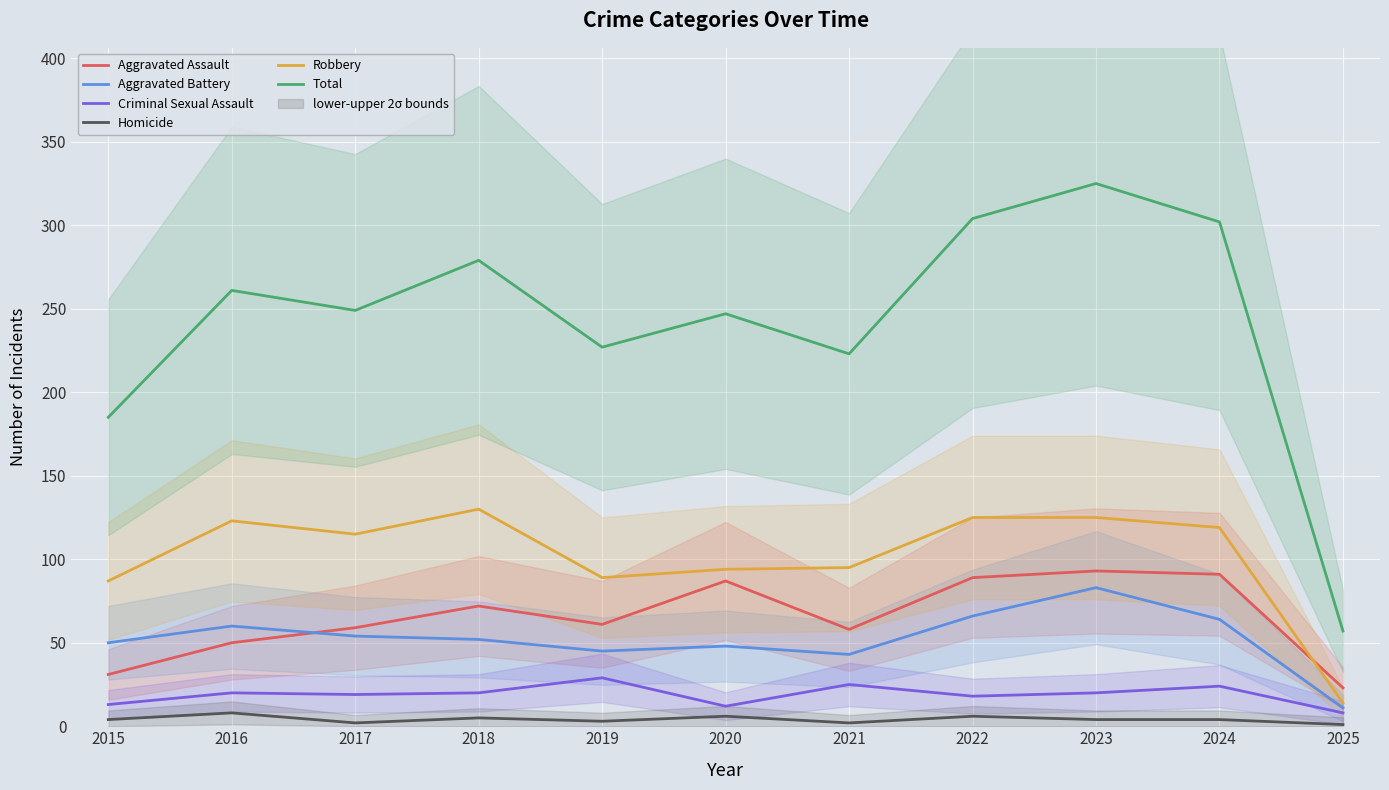

Is it true that Aggravated Battery equals 24 at 2023?

False